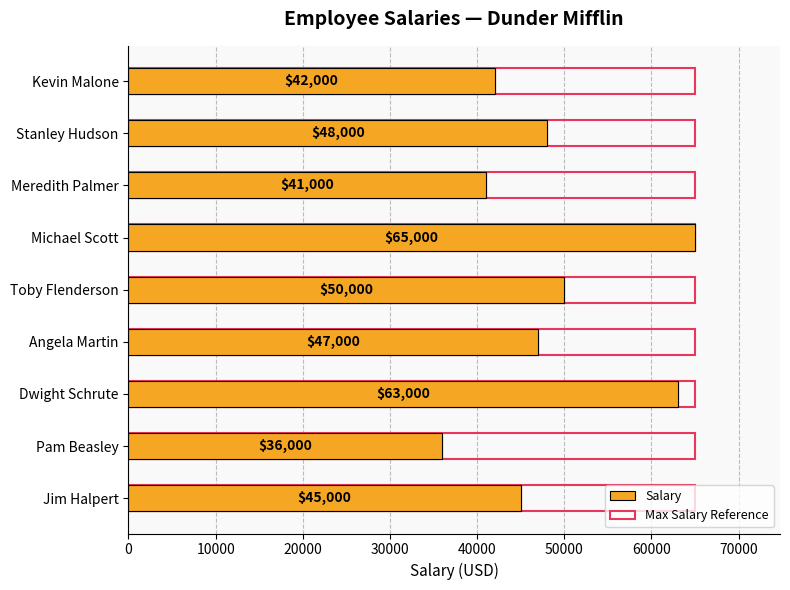

What are all the series names shown in the legend?

Salary, Max Salary Reference